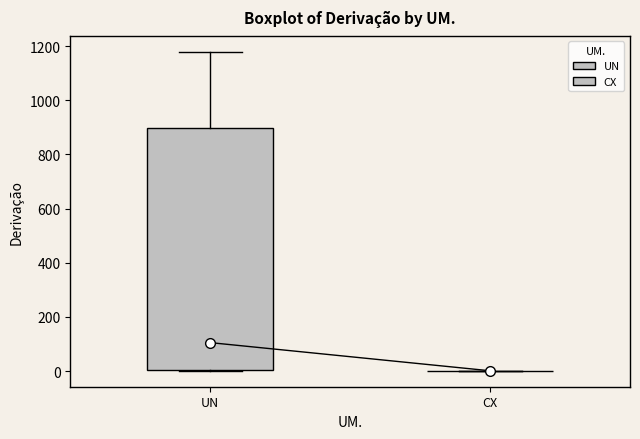

Reading left to right, transcribe this box plot: for each box, give where its median line is, the range the box spans, and where its two whiskers end, as read against the y-axis. The values are not printed on the chart, so give them approximately, as read against the axis.

UN: median 100, box 0 to 900, whiskers 0 to 1180
CX: box collapsed to a line at 0, whiskers 0 to 0